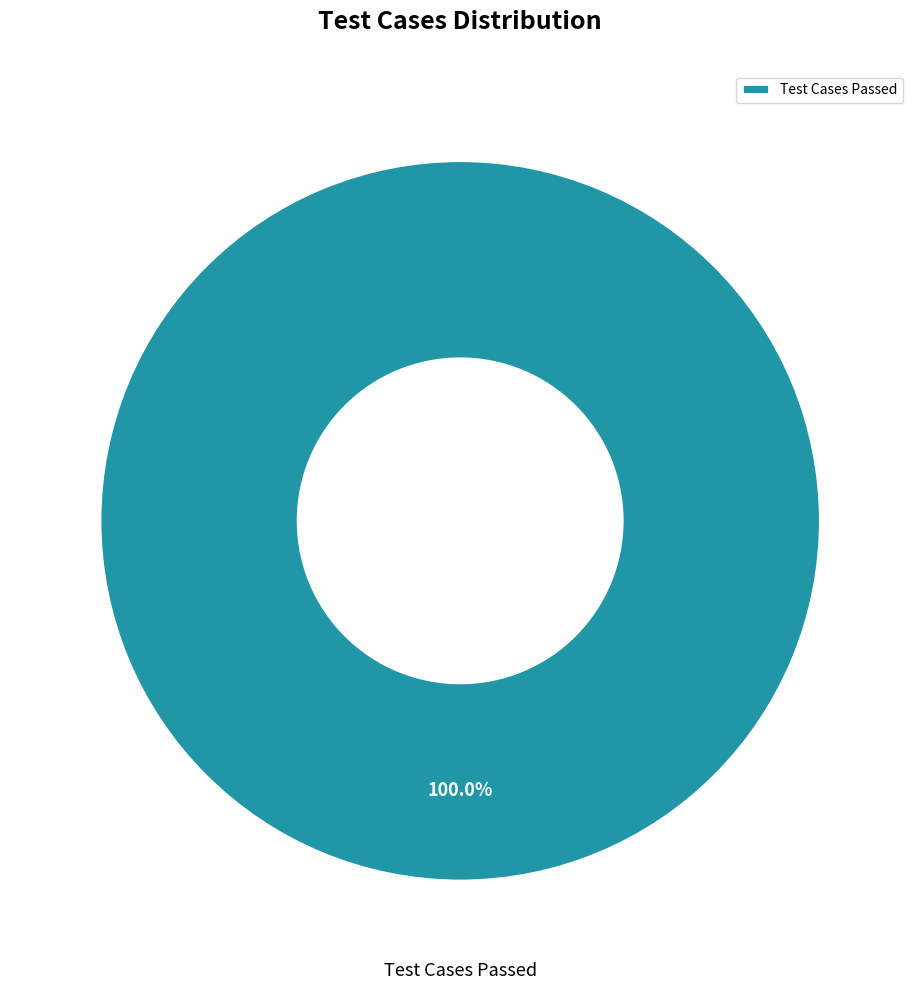

Is Test Cases Passed the majority of the pie?

Yes